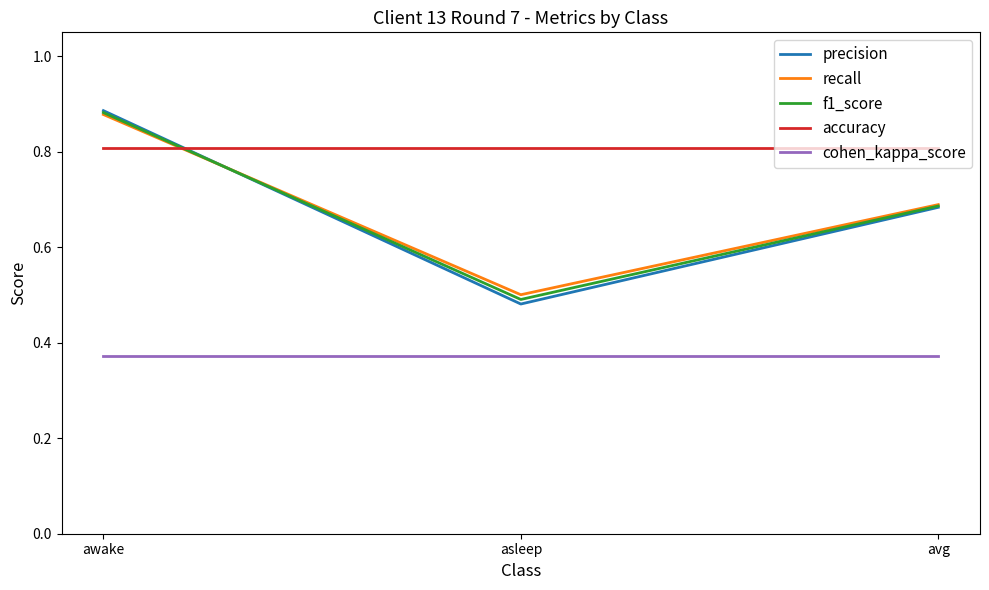

Which category has the highest value in the f1_score series?

awake